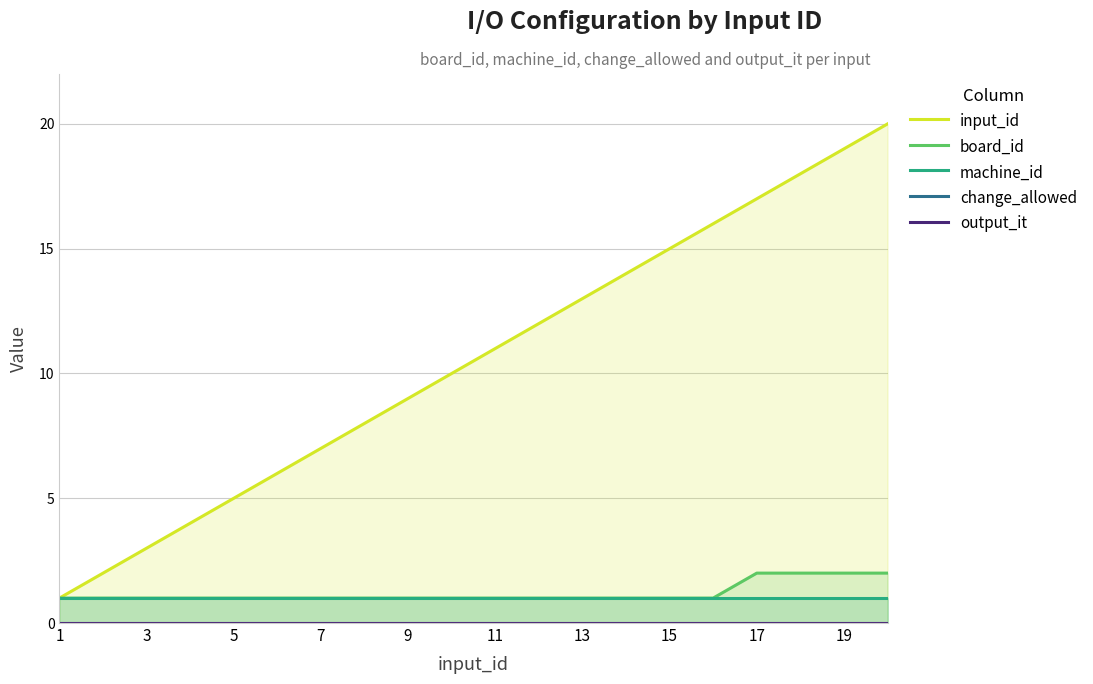

The value of board_id at 1 is 2. True or false?

False